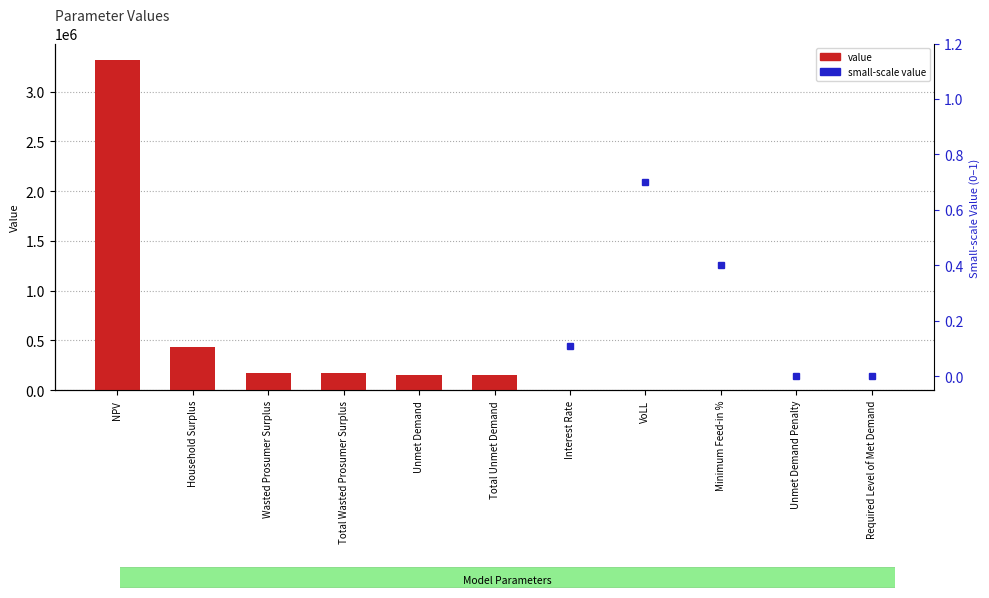

What is the value of the 4th bar from the left?

173398.7